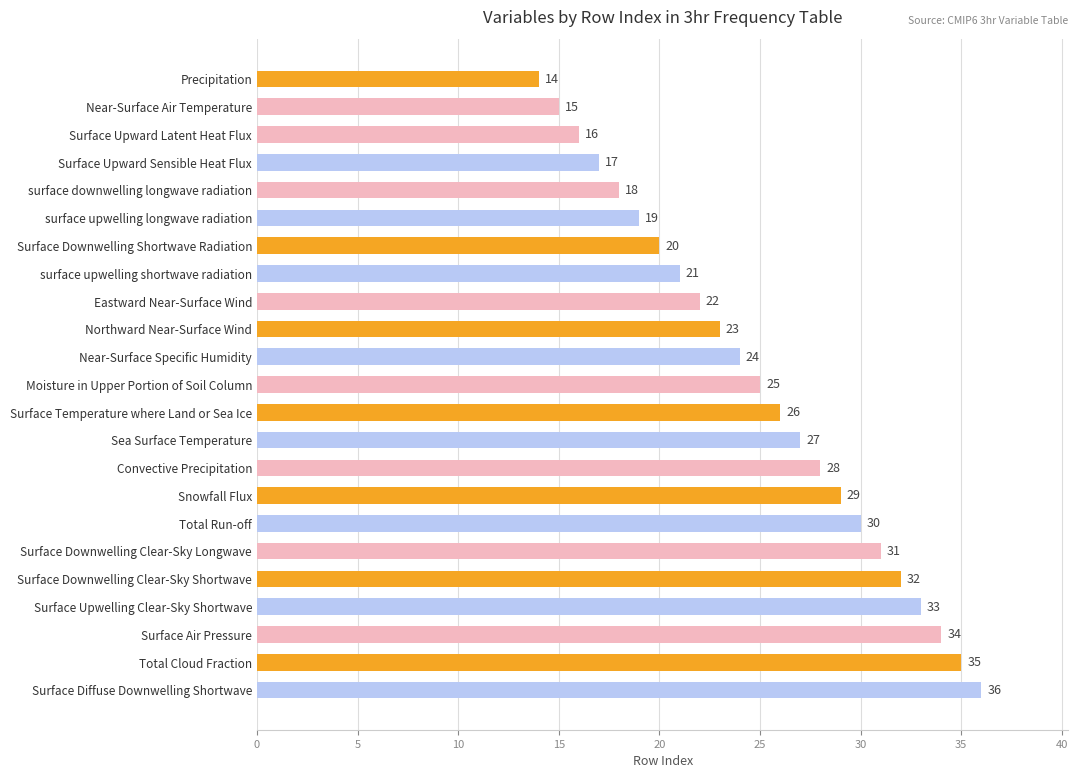

Approximately how many times larger is the value at Convective Precipitation compared to Surface Upward Sensible Heat Flux?

1.6